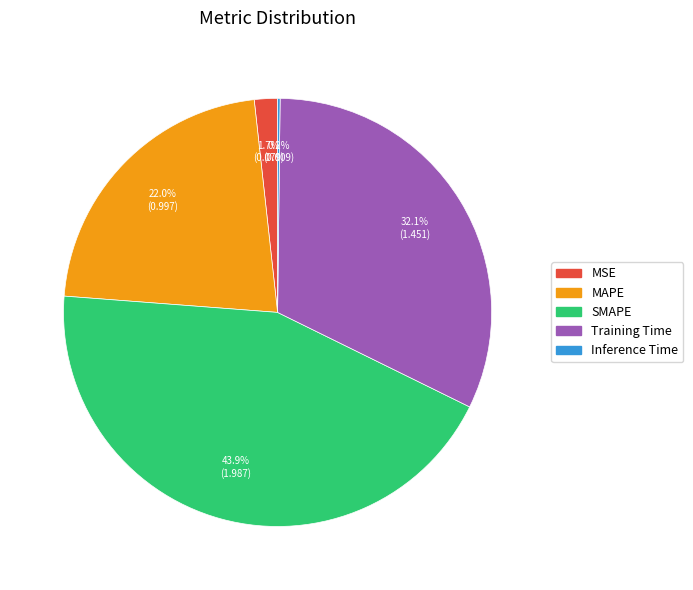

Does Training Time account for over 50% of the chart?

No